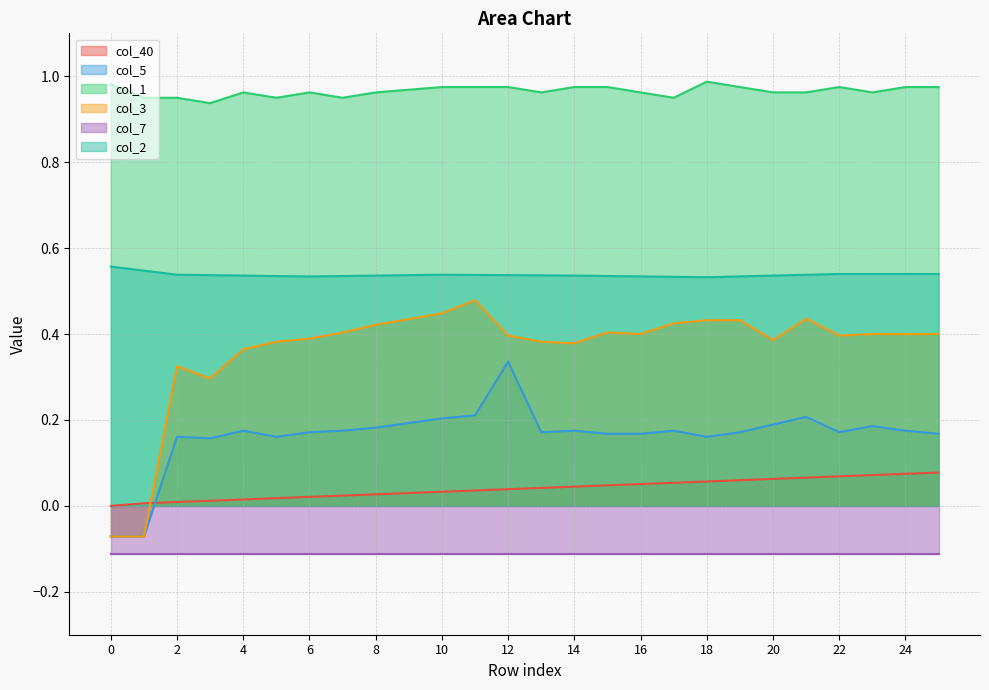

Which series has the largest range (max minus min)?

col_3